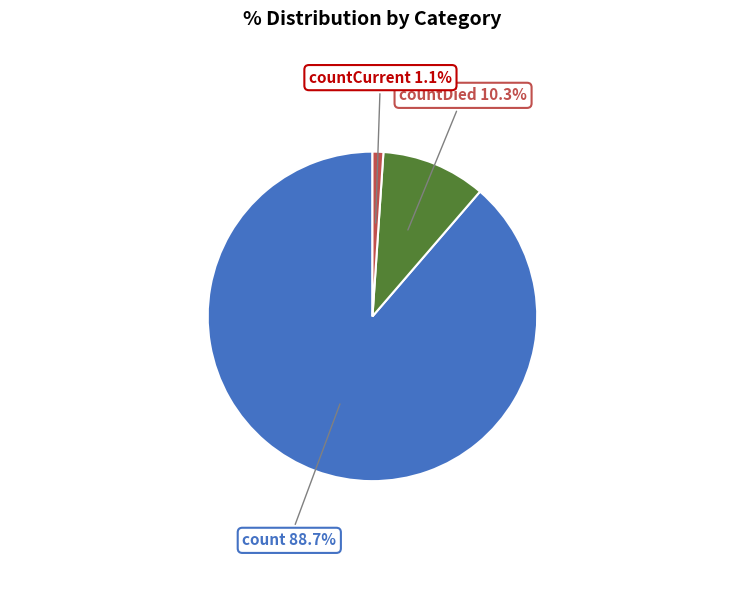

Is there any slice that represents more than half of the pie?

Yes